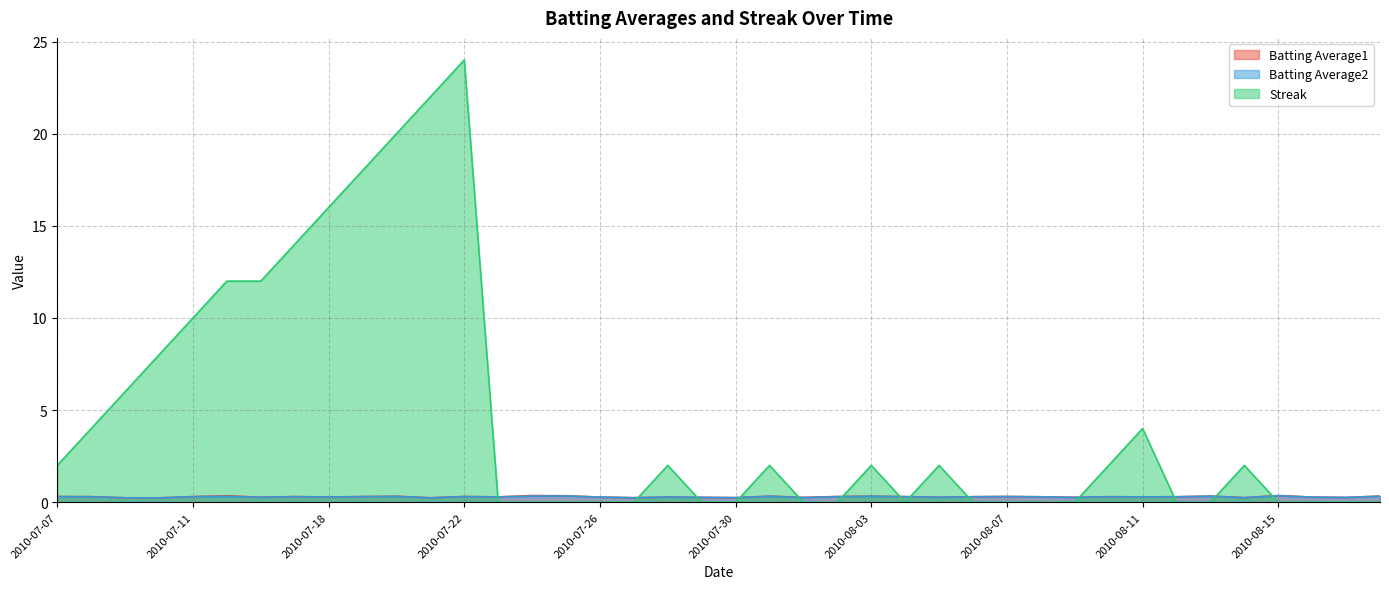

How many lines are shown in the chart?

3